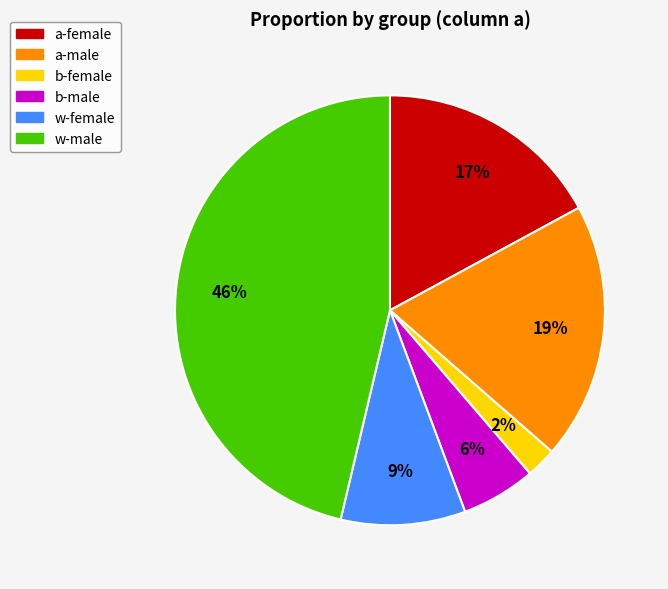

To the nearest percent, what is the difference between the largest and smallest slice percentages?

44%